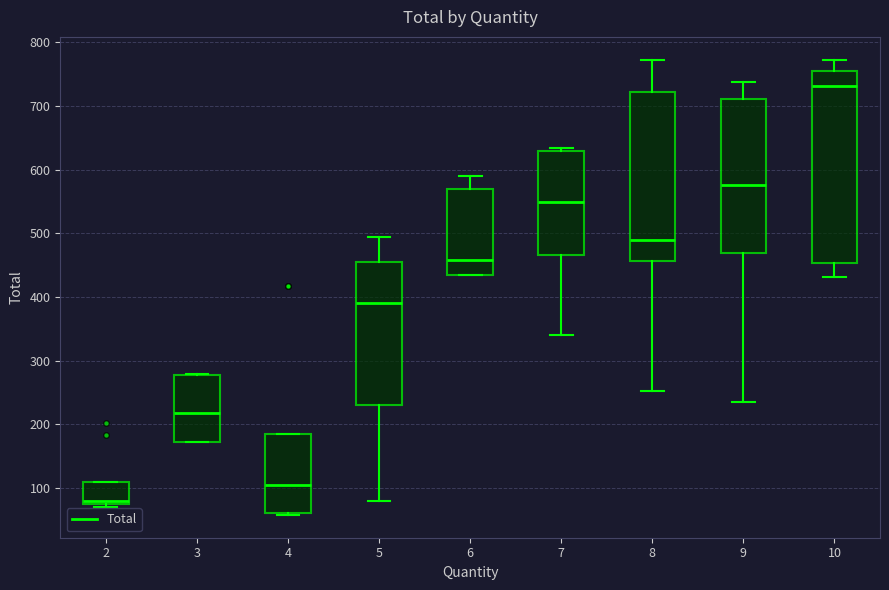

Reading left to right, read every box against the y-axis: the position of its median line, the range the box covers, and the ends of its whiskers. The values are not printed on the chart, so give them approximately, as read against the axis.

2: median 80, box 70 to 110, whiskers 70 (just below the box's lower edge) to 110
3: median 220, box 170 to 280, whiskers 170 to 280
4: median 100, box 60 to 180, whiskers 60 to 180
5: median 390, box 230 to 450, whiskers 80 to 490
6: median 460, box 440 to 570, whiskers 430 to 590
7: median 550, box 470 to 630, whiskers 340 to 630 (just above the box's upper edge)
8: median 490, box 460 to 720, whiskers 250 to 770
9: median 580, box 470 to 710, whiskers 240 to 740
10: median 730, box 450 to 760, whiskers 430 to 770